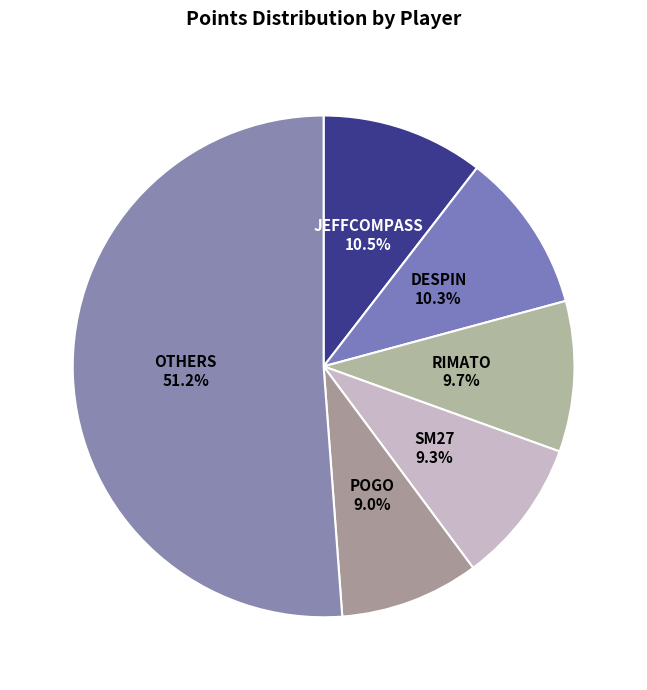

To the nearest percent, what is the difference between the largest and smallest slice percentages?

42%